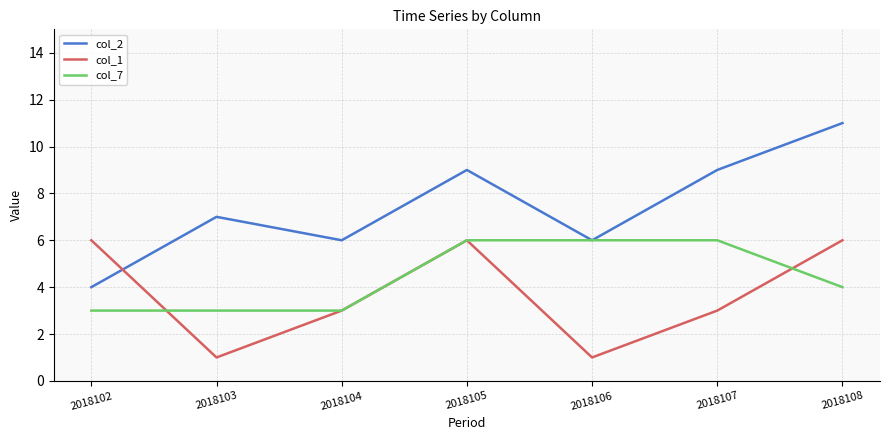

What is the difference between the highest and lowest values at 2018108?

7